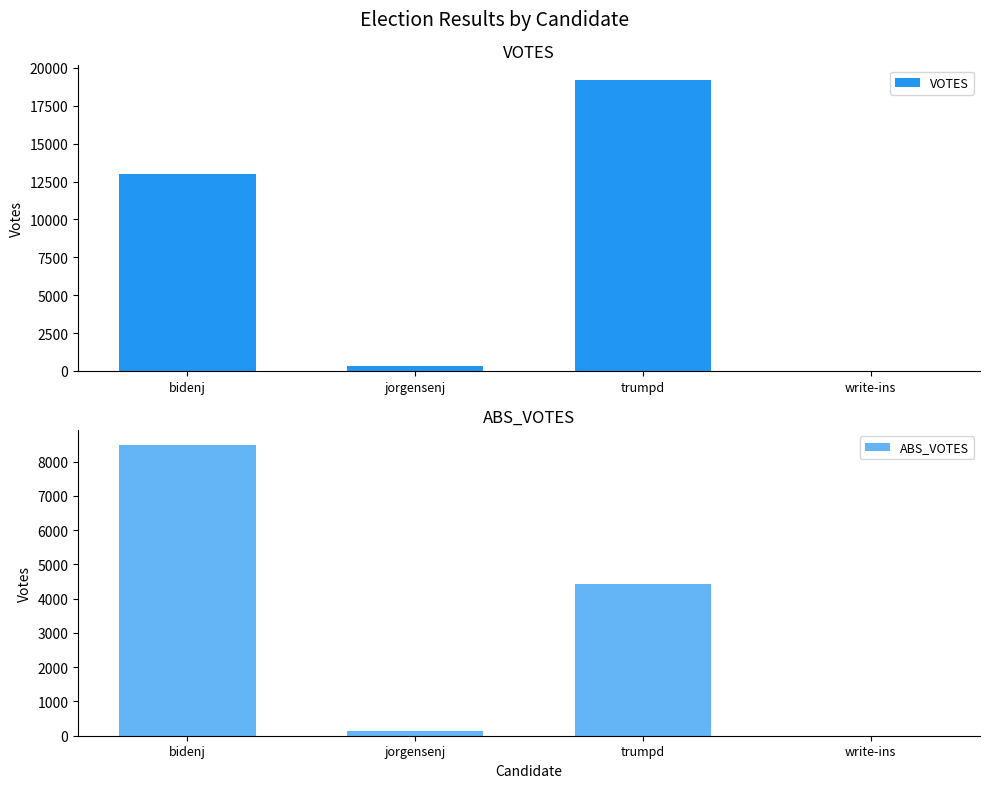

Reading left to right, list all the values displayed in this chart.

VOTES: bidenj=13019	jorgensenj=322	trumpd=19213	write-ins=0
ABS_VOTES: bidenj=8500	jorgensenj=137	trumpd=4421	write-ins=0